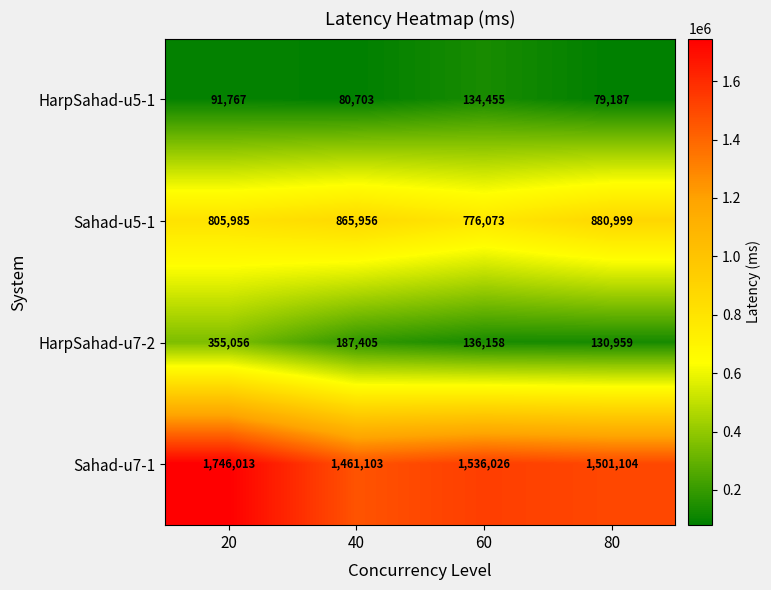

What is the average value of the HarpSahad-u5-1 series?

96528